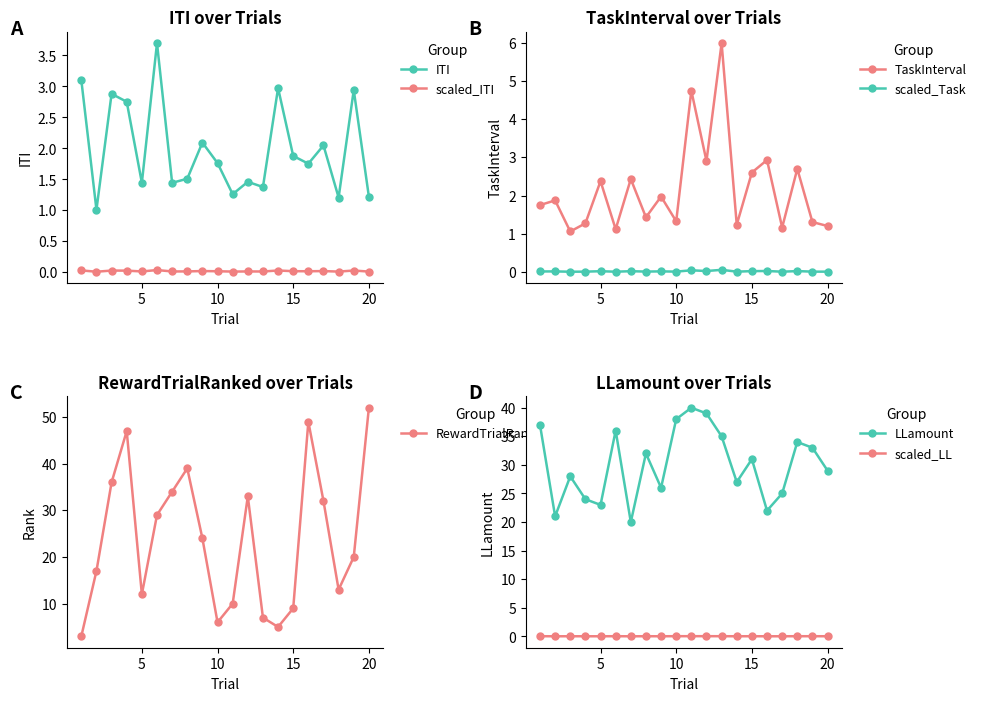

True or false: RewardTrialRanked and TaskInterval intersect in this chart.

False